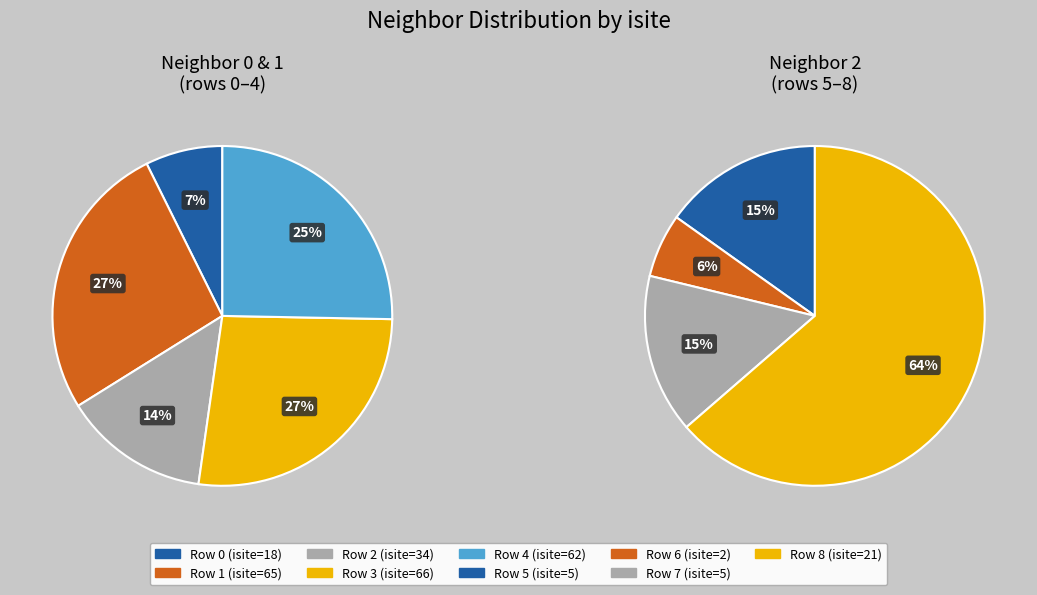

What is the smallest slice in the pie chart?

6